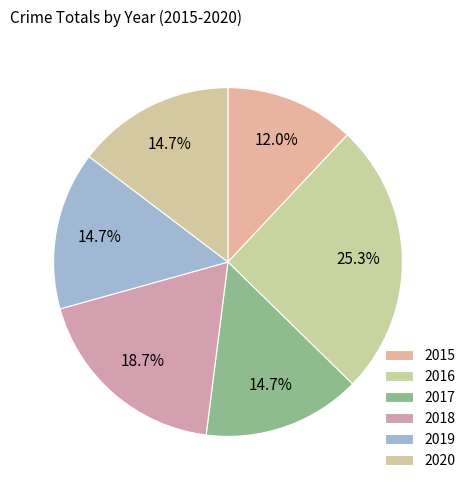

To the nearest percent, what percentage of the pie is 2016?

25%